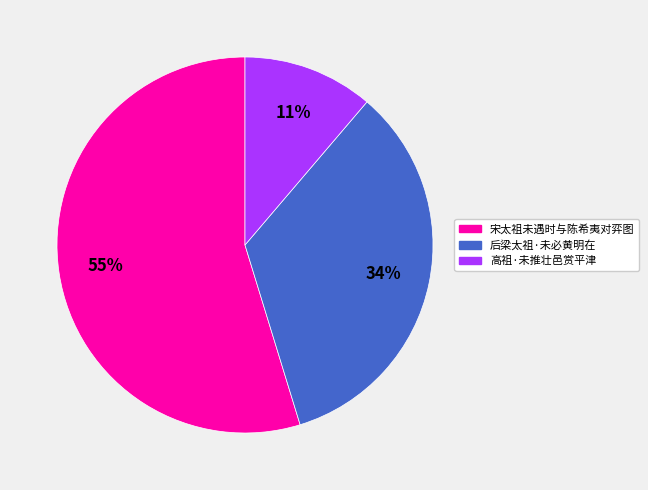

Which category has the smallest portion of the pie?

高祖·未推壮邑赏平津